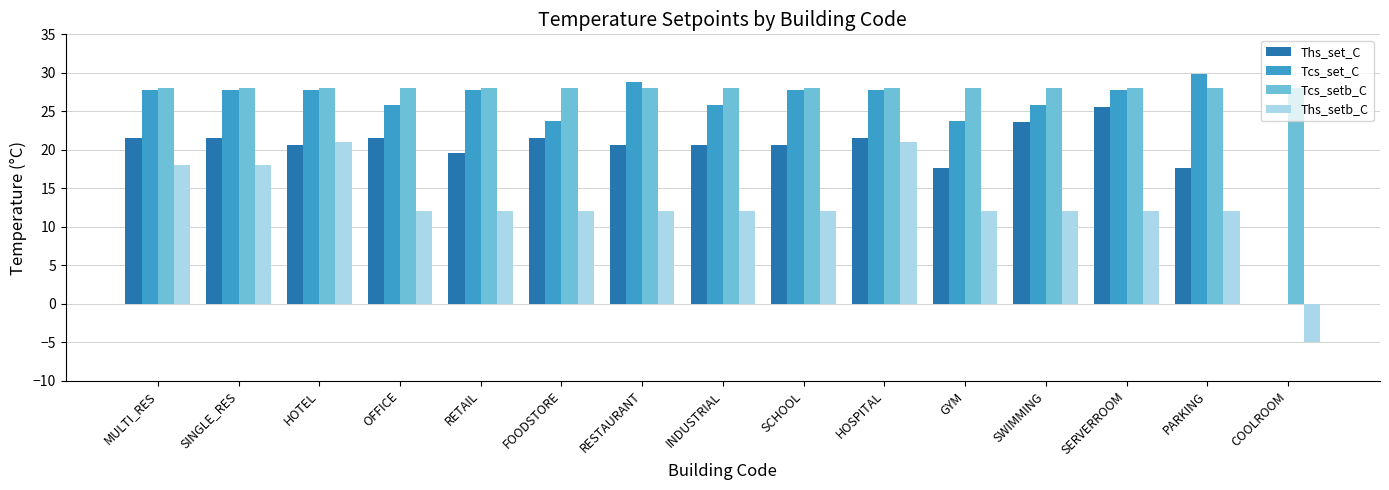

Reading left to right, transcribe all the data shown in this chart.

Ths_set_C: 21.6	21.6	20.6	21.6	19.6	21.6	20.6	20.6	20.6	21.6	17.6	23.6	25.6	17.6	0.0
Tcs_set_C: 27.8	27.8	27.8	25.8	27.8	23.8	28.8	25.8	27.8	27.8	23.8	25.8	27.8	29.8	0.0
Tcs_setb_C: 28.0	28.0	28.0	28.0	28.0	28.0	28.0	28.0	28.0	28.0	28.0	28.0	28.0	28.0	28.0
Ths_setb_C: 18.0	18.0	21.0	12.0	12.0	12.0	12.0	12.0	12.0	21.0	12.0	12.0	12.0	12.0	-5.0